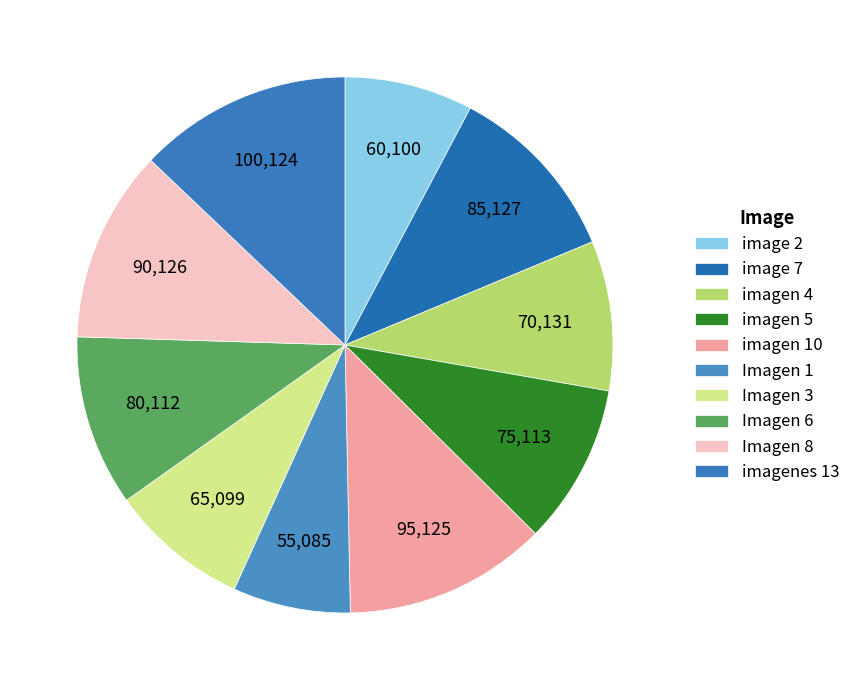

What percentage is NOT represented by imagen 5?

90.3%